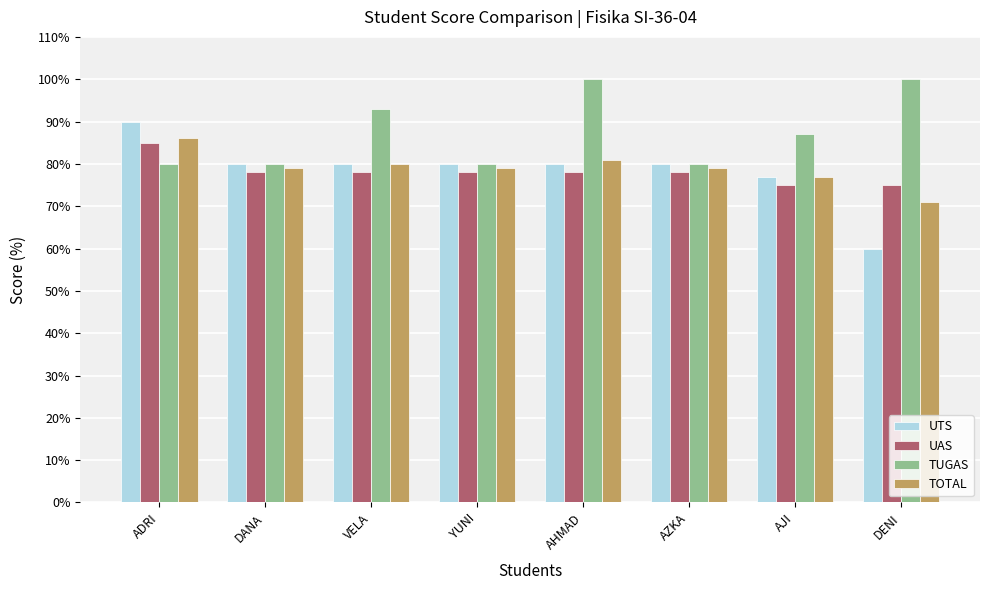

What is the minimum value for TUGAS?

80